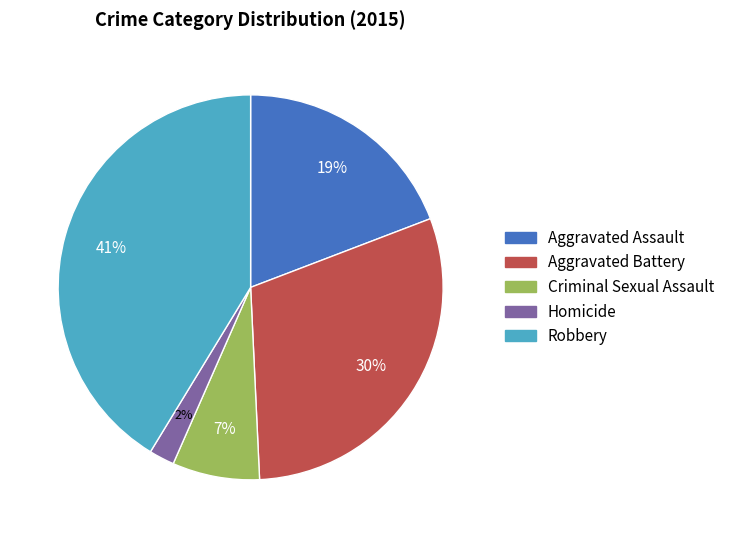

Is the sum of Homicide and Robbery greater than half?

No